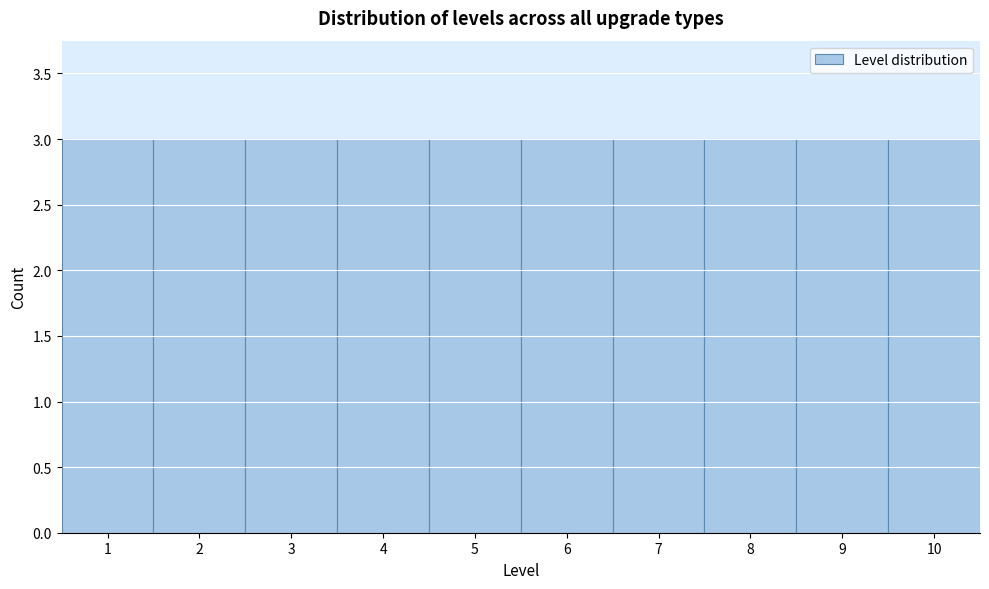

Reading left to right, list every bar in this chart as the range it spans on the x-axis followed by its height. The values are not printed on the chart, so give them approximately, as read against the axis.

0.5 to 1.5: 3
1.5 to 2.5: 3
2.5 to 3.5: 3
3.5 to 4.5: 3
4.5 to 5.5: 3
5.5 to 6.5: 3
6.5 to 7.5: 3
7.5 to 8.5: 3
8.5 to 9.5: 3
9.5 to 10.5: 3